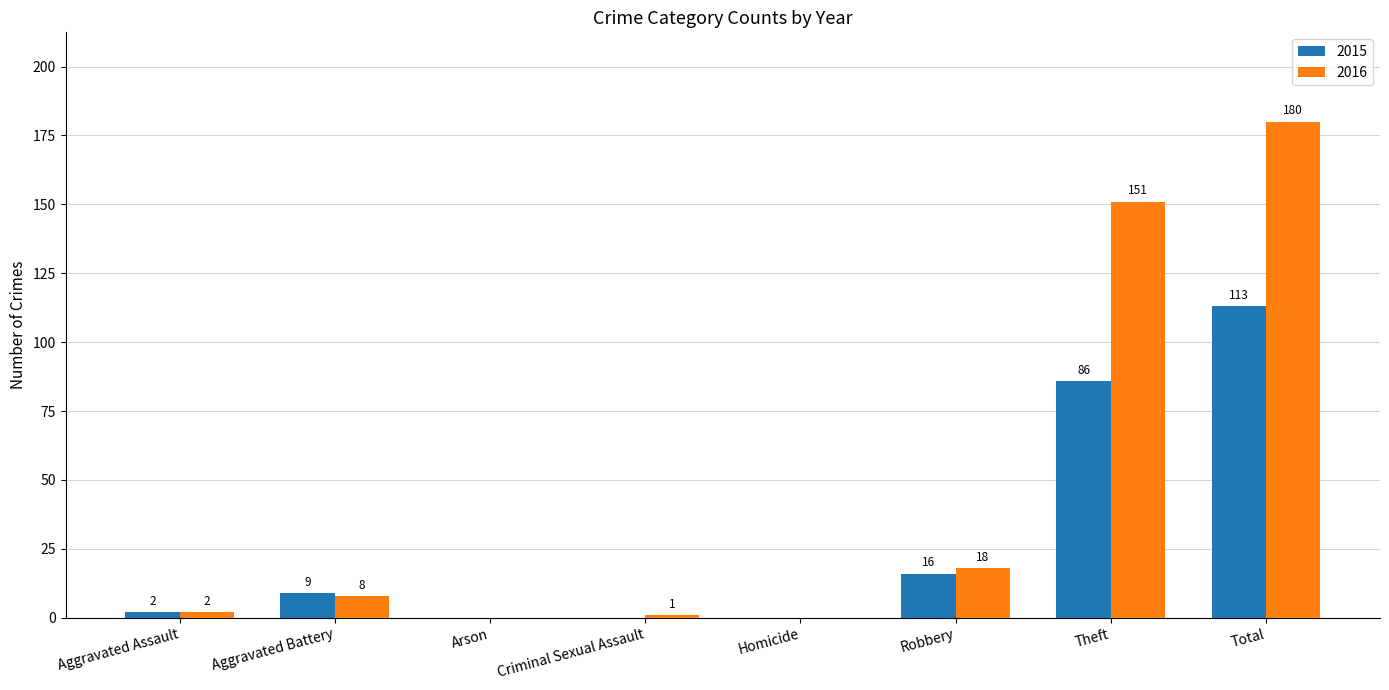

Is it true that 2016 equals 232 at Theft?

False